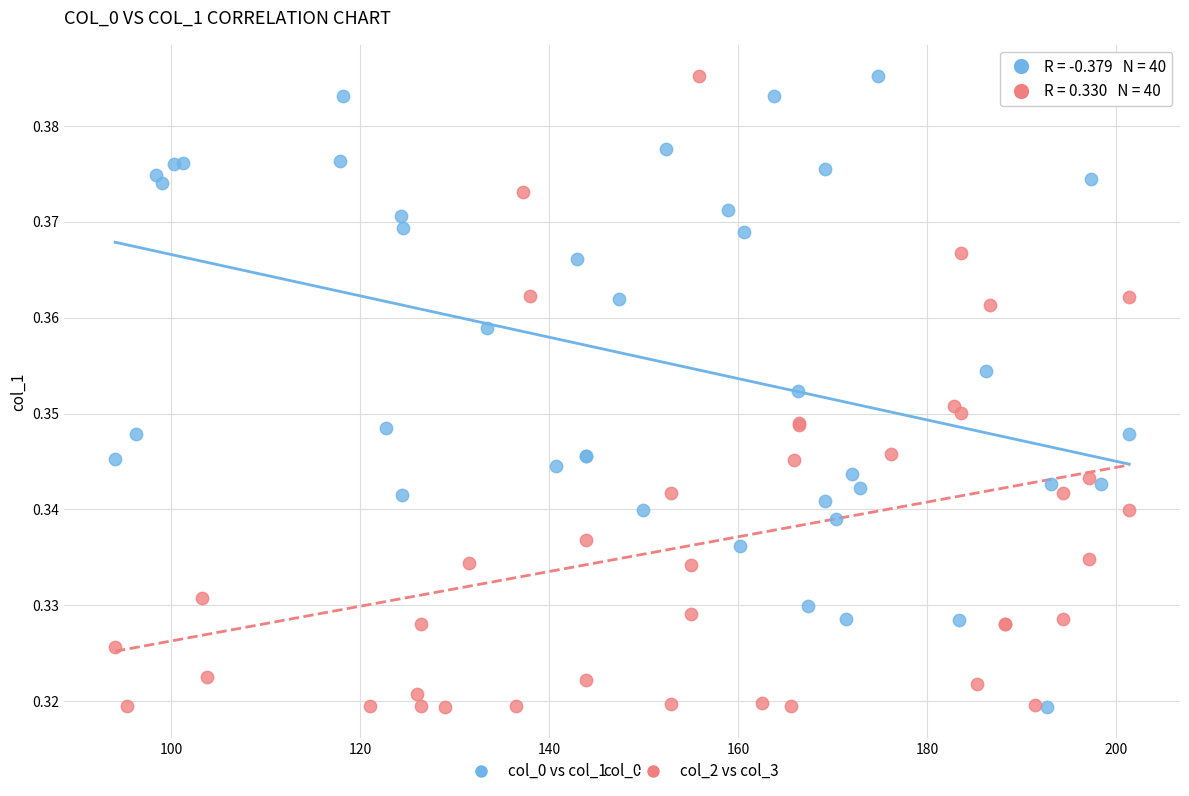

What are all the series names shown in the legend?

col_0 vs col_1, col_2 vs col_3